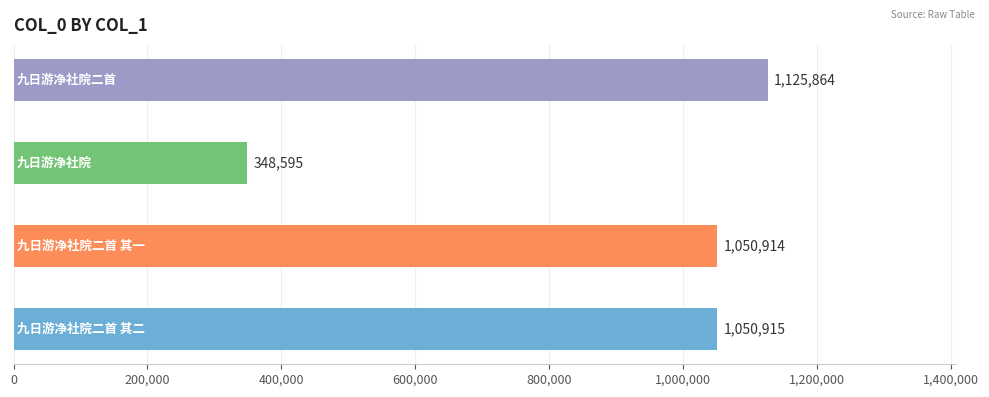

Count the number of data series in this chart.

1